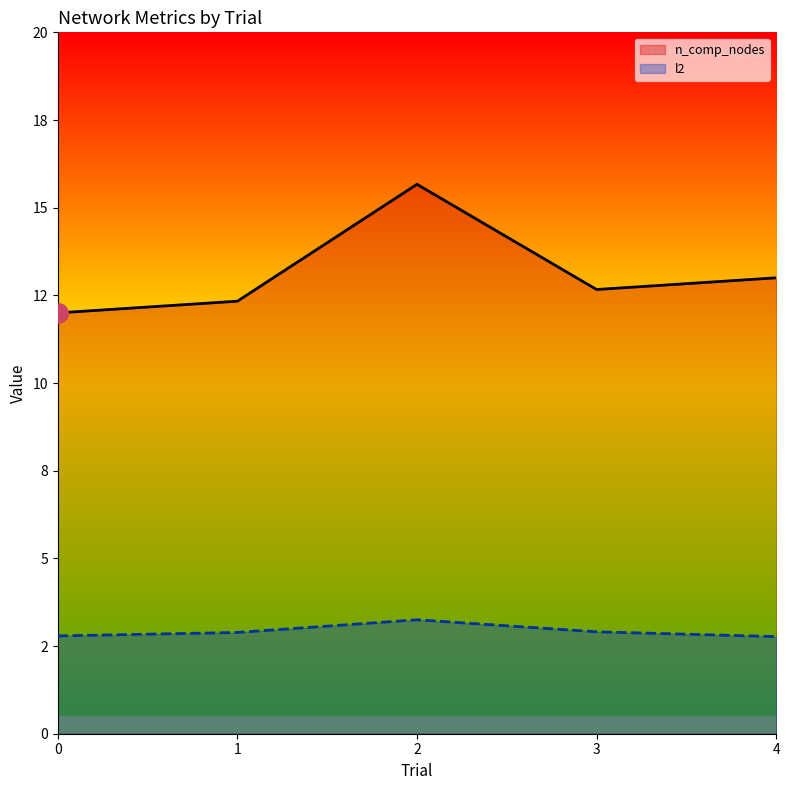

Reading right to left, list all the values displayed in this chart.

n_comp_nodes: 13.0	12.7	15.7	12.3	12.0
l2: 2.8	2.9	3.2	2.9	2.8